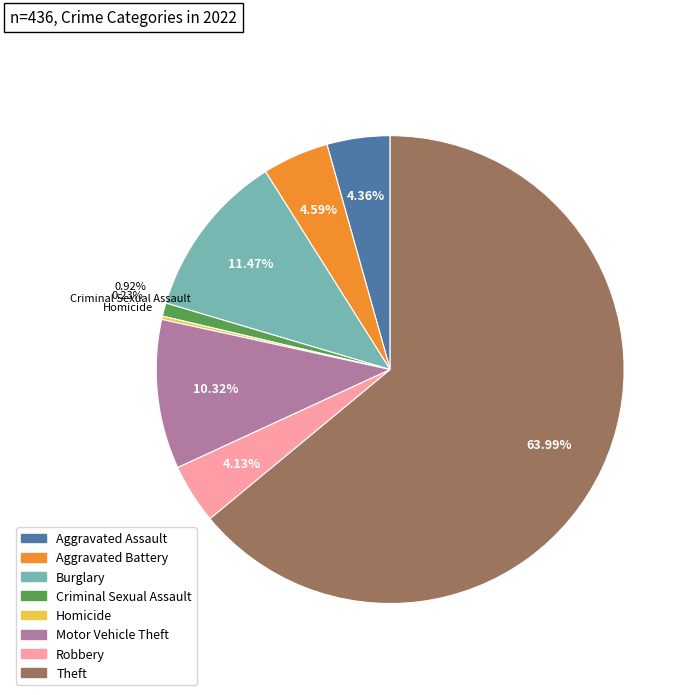

Is there a majority slice in this chart?

Yes